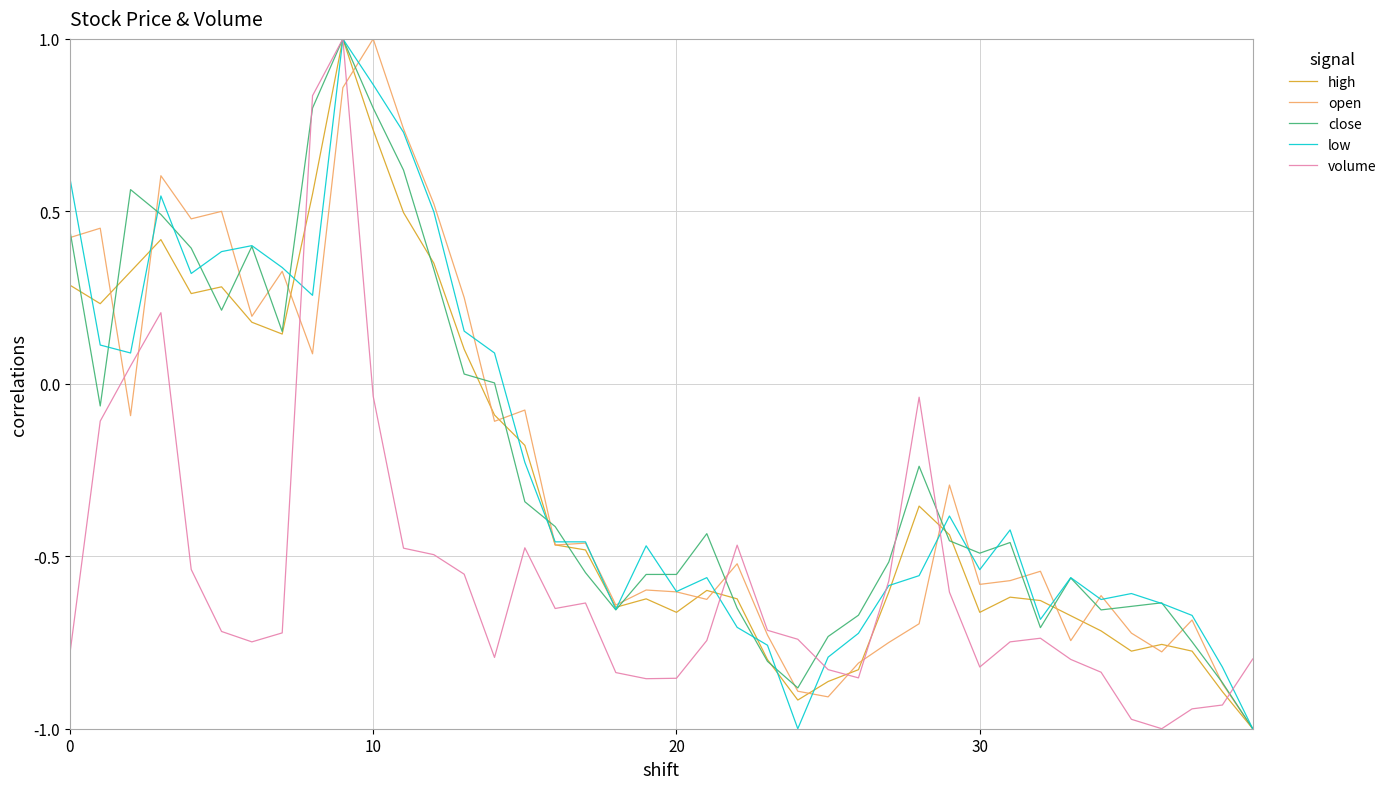

What is the highest value of the close series?

1.0